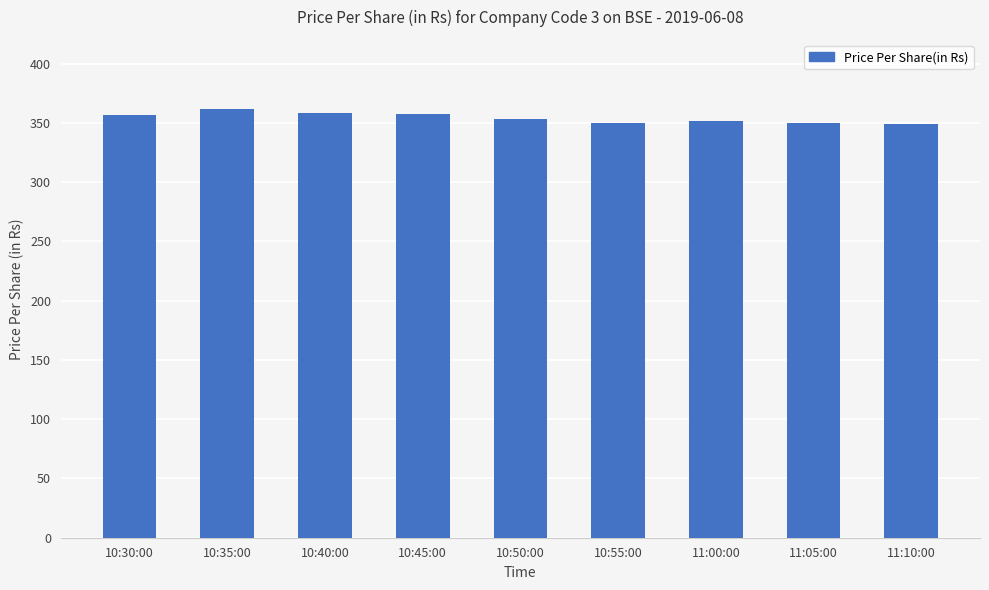

Approximately how many times larger is the value at 11:00:00 compared to 10:30:00?

1.0